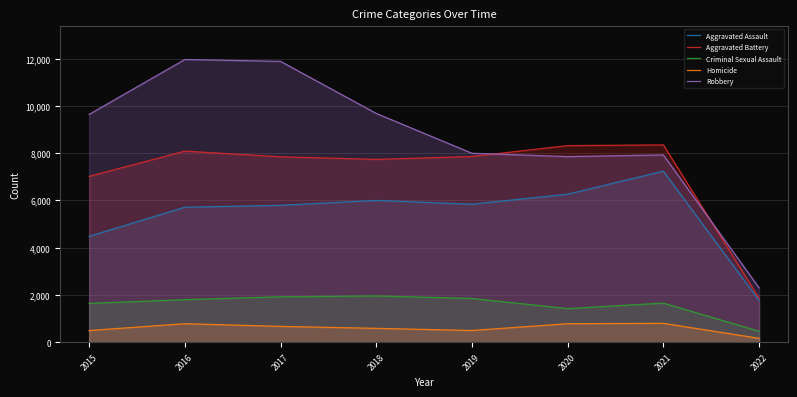

What is the value of the Criminal Sexual Assault point at the 4th from the left?

1960